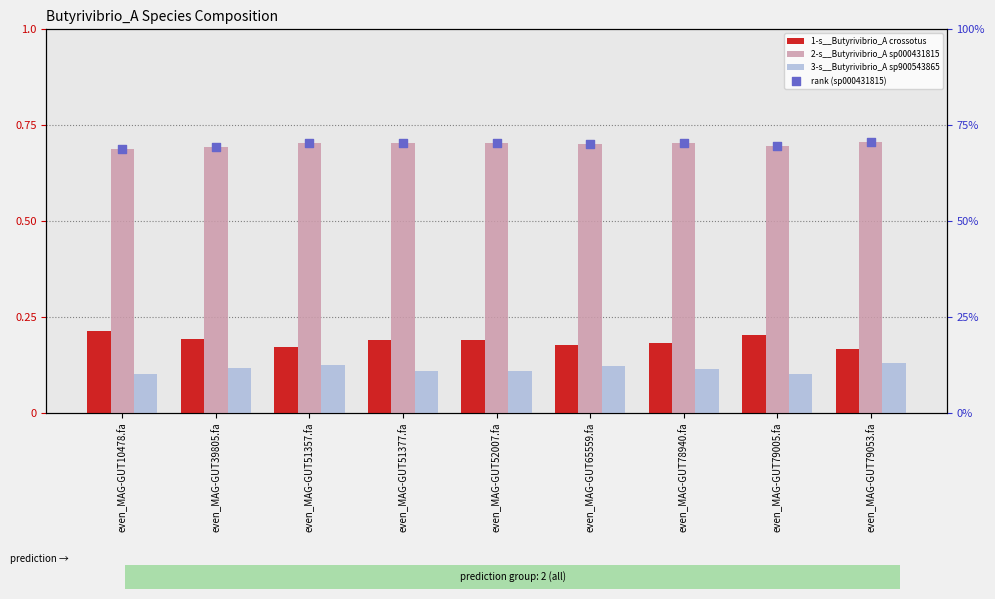

What is the total value across all series at even_MAG-GUT10478.fa?

1.7